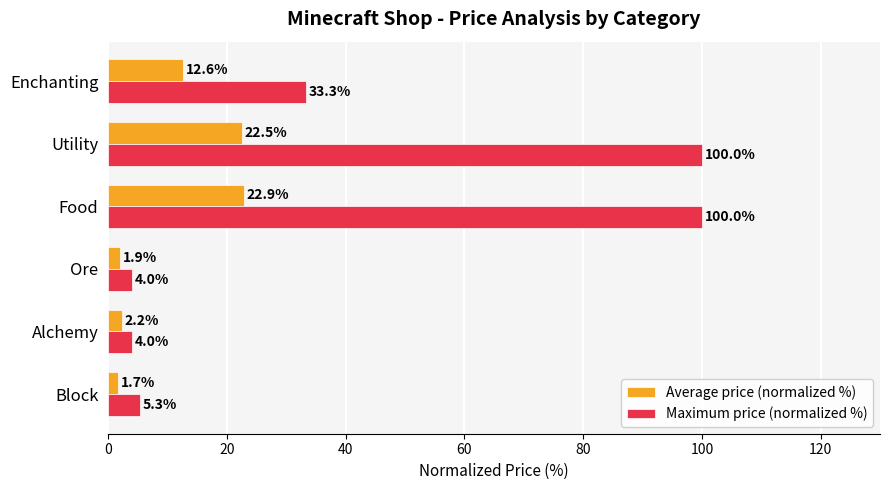

Which series has the largest total across all categories?

Maximum price (normalized %)